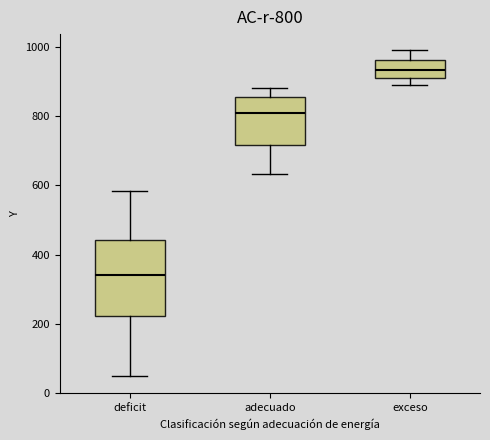

Comparing the boxes themselves (not the whiskers), which one is the tallest?

deficit